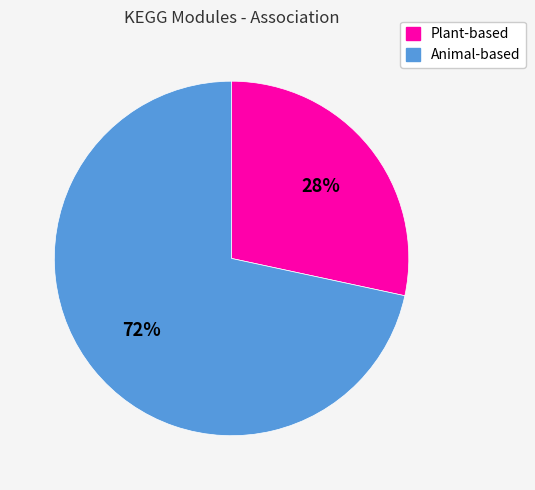

Is there a majority slice in this chart?

Yes